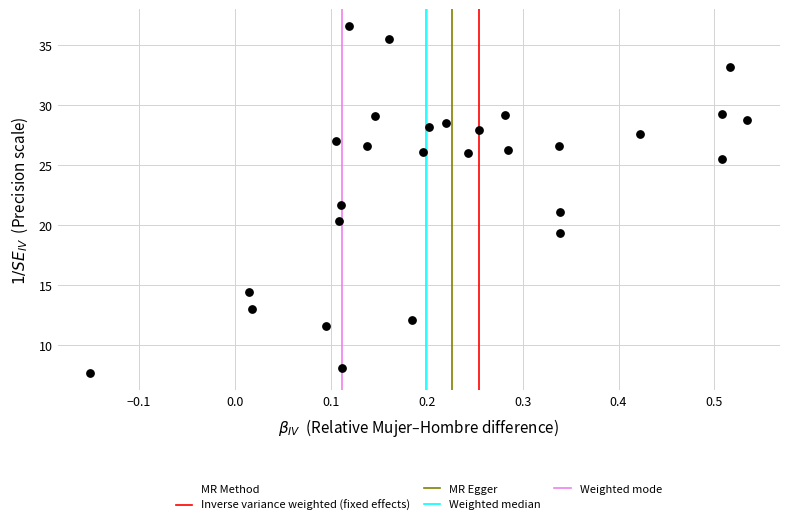

What is the range of X values (max minus min)?

0.7